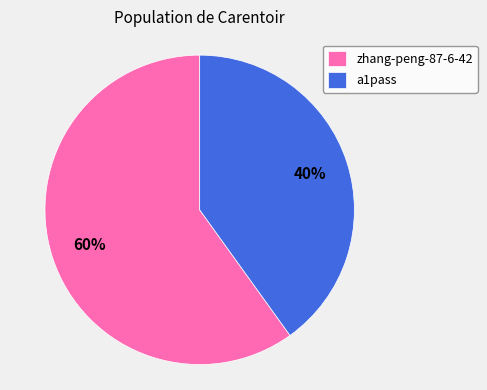

To the nearest percent, what portion does zhang-peng-87-6-42 represent?

60%